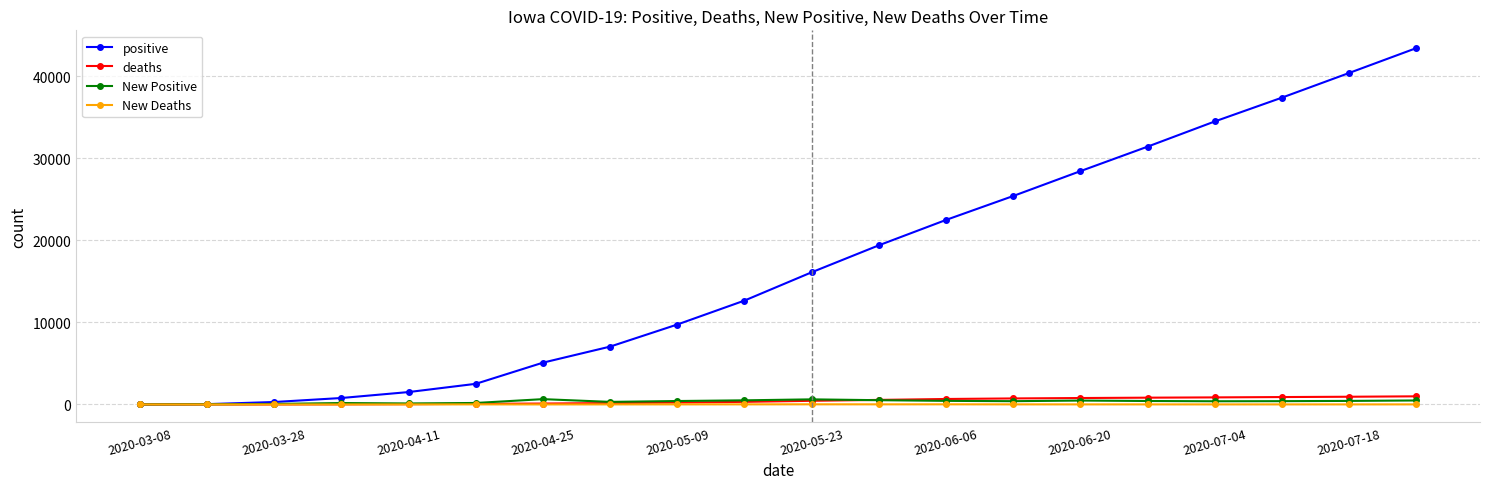

What is the sum of all New Deaths values?

149